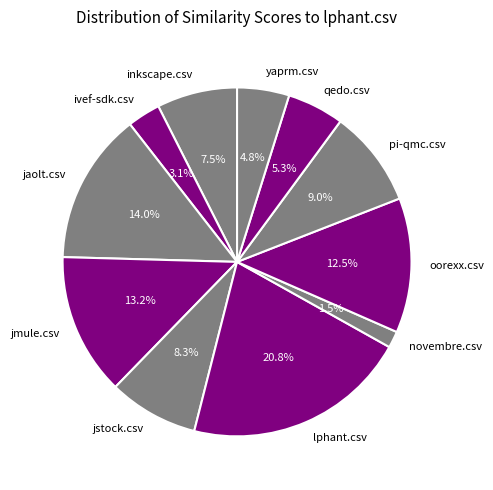

Do yaprm.csv and ivef-sdk.csv together represent more than half of the pie?

No